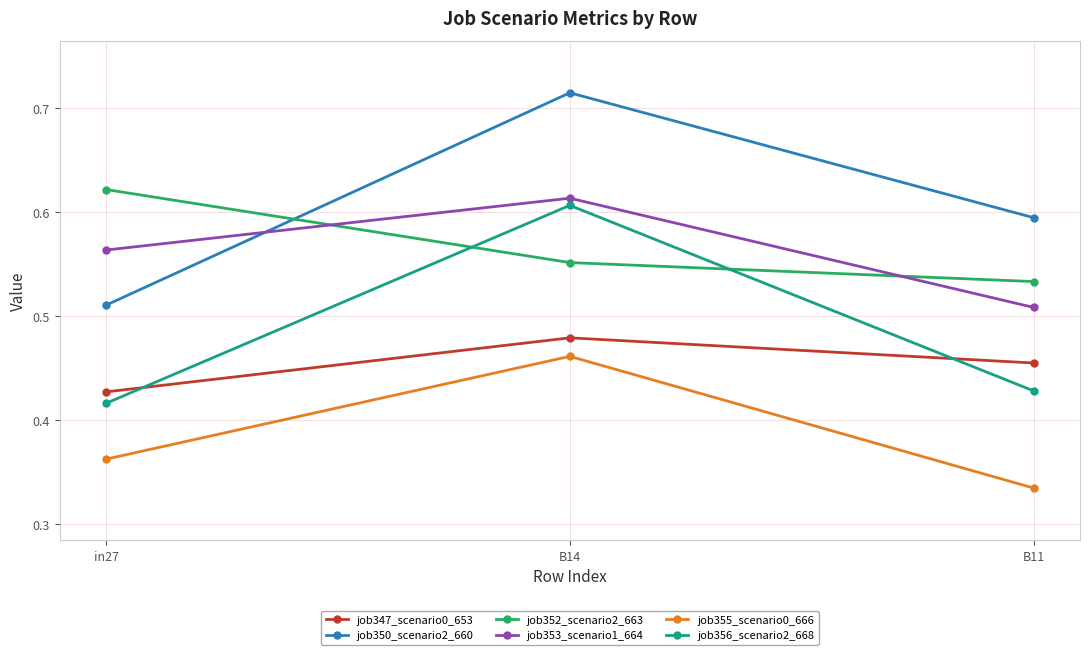

At how many categories does at least one series exceed 0?

3